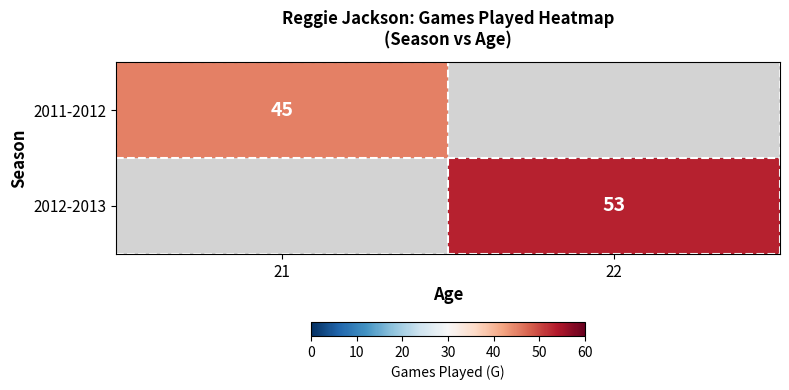

The value of 2011-2012 at 21 is 77. True or false?

False